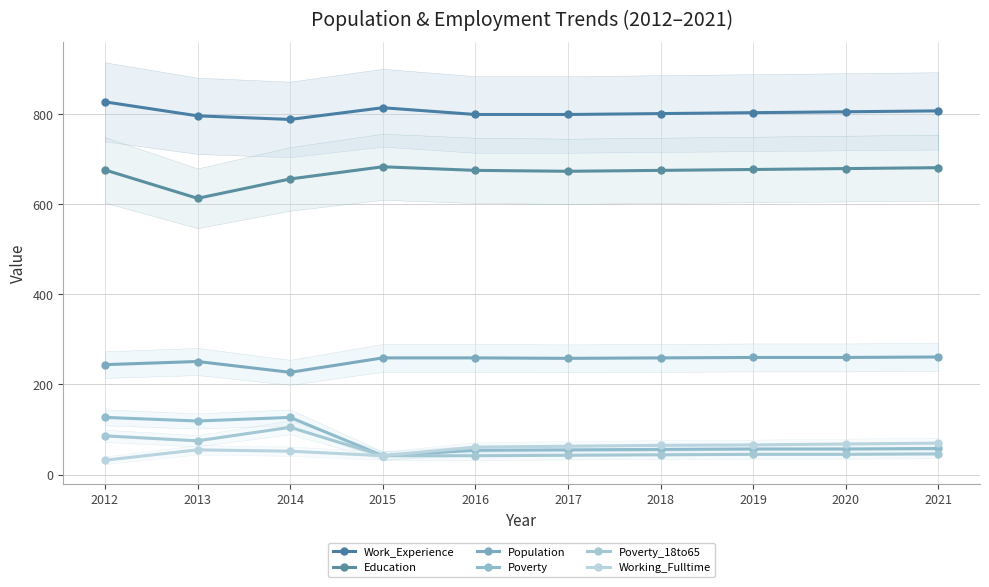

Reading left to right, list all the values displayed in this chart.

Work_Experience: 2012=827	2013=796	2014=788	2015=814	2016=799	2017=799	2018=801	2019=803	2020=805	2021=807
Education: 2012=676	2013=613	2014=656	2015=683	2016=675	2017=673	2018=675	2019=677	2020=679	2021=681
Population: 2012=244	2013=251	2014=227	2015=259	2016=259	2017=258	2018=259	2019=260	2020=260	2021=261
Poverty: 2012=127	2013=119	2014=127	2015=42	2016=54	2017=55	2018=56	2019=57	2020=57	2021=58
Poverty_18to65: 2012=86	2013=75	2014=105	2015=42	2016=42	2017=43	2018=44	2019=45	2020=45	2021=46
Working_Fulltime: 2012=32	2013=55	2014=52	2015=42	2016=61	2017=63	2018=65	2019=66	2020=68	2021=70